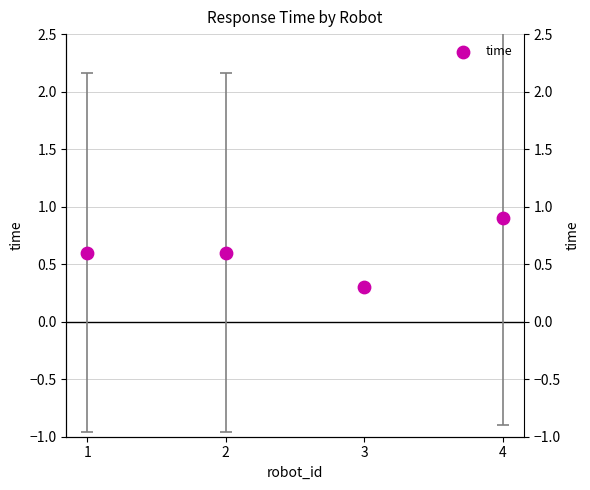

Between 3 and 4, which is larger?

4